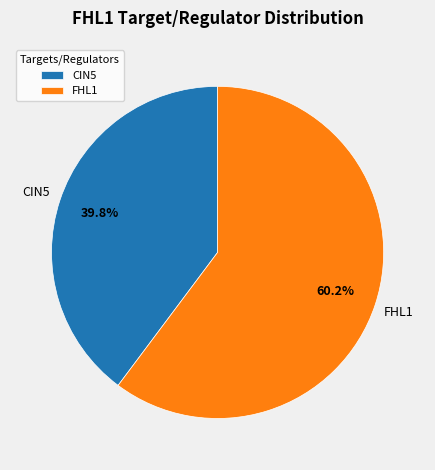

Combined, do CIN5 and FHL1 account for over 50%?

Yes